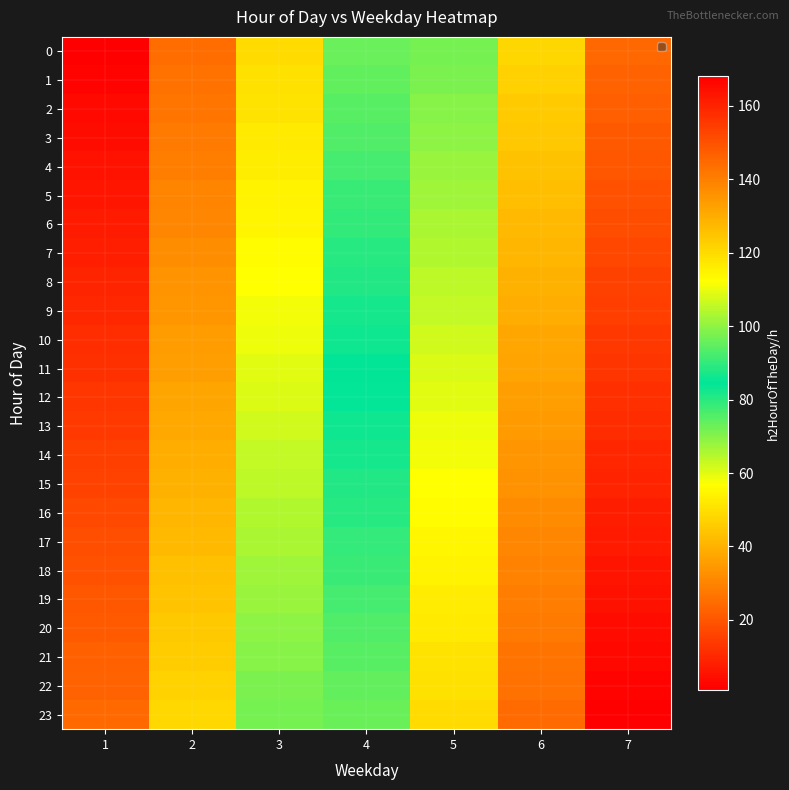

What is the minimum value shown in the chart?

1